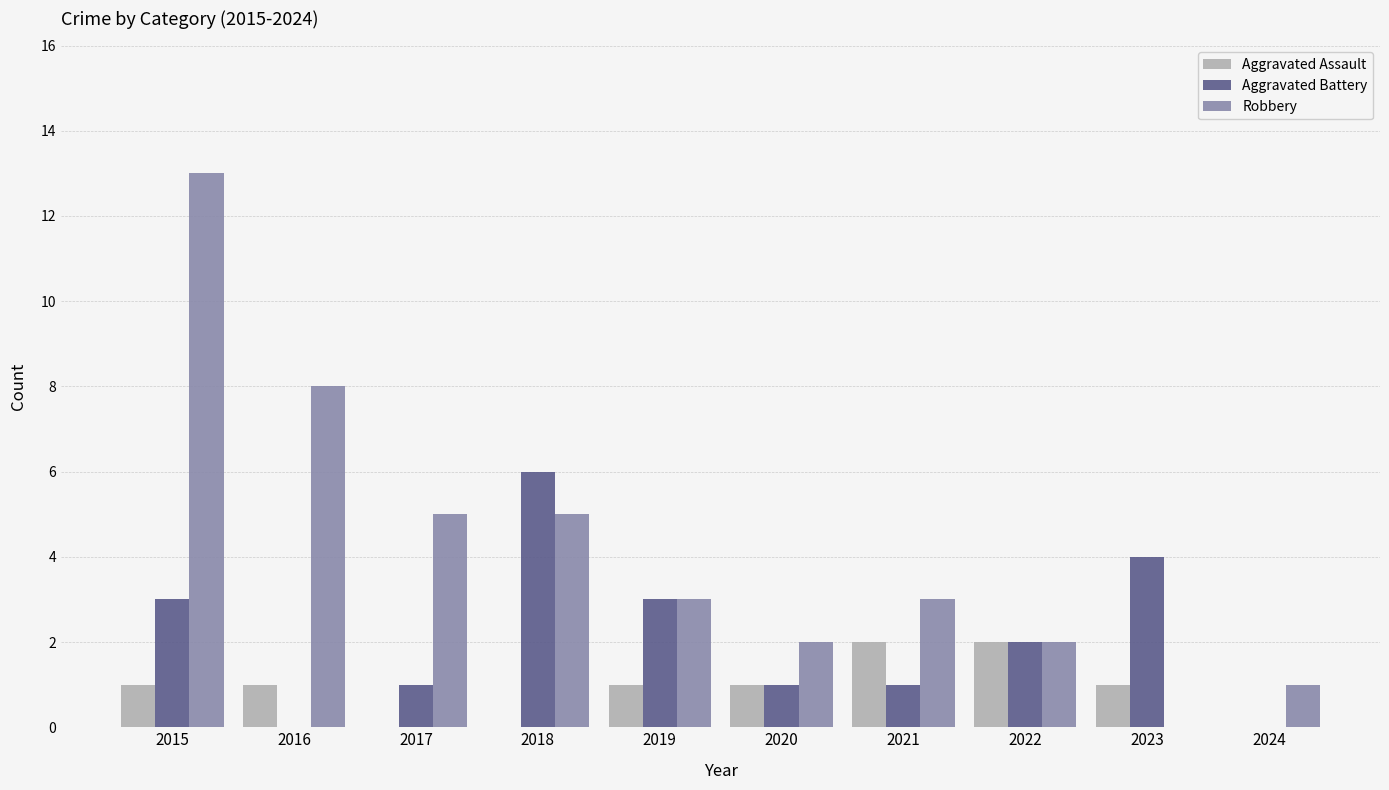

True or false: Aggravated Assault has a value of 2 at 2020.

False